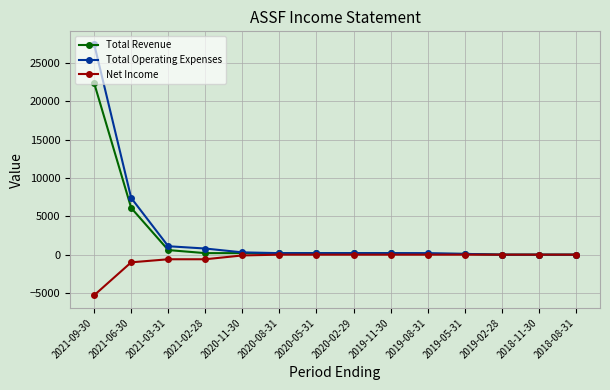

Which category has the highest value across all series?

2021-09-30